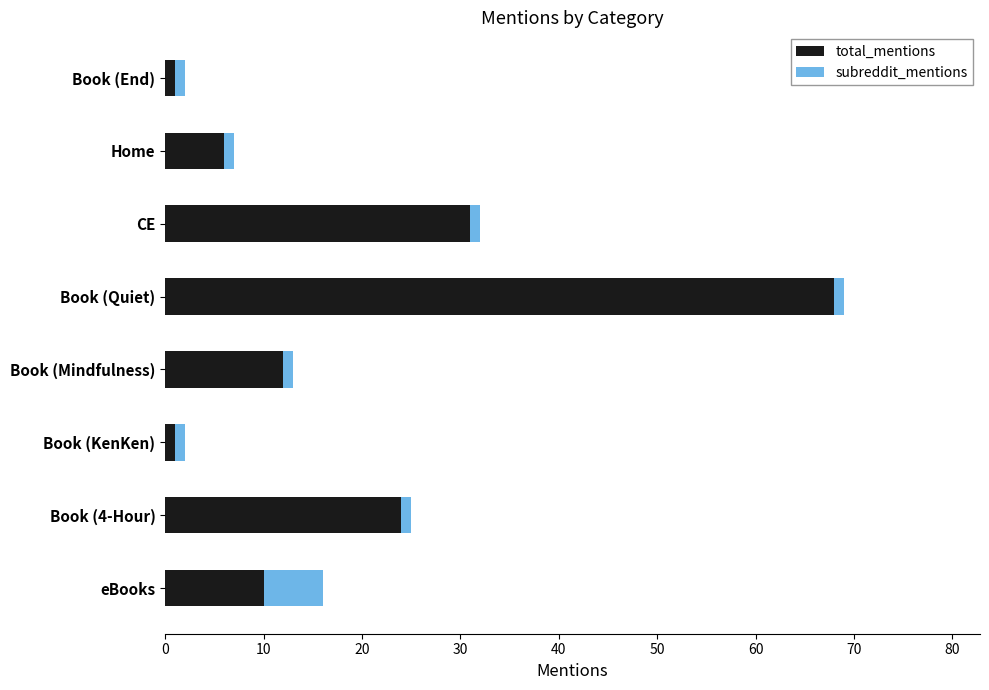

What is the difference between the maximum and minimum values in the total_mentions series?

67